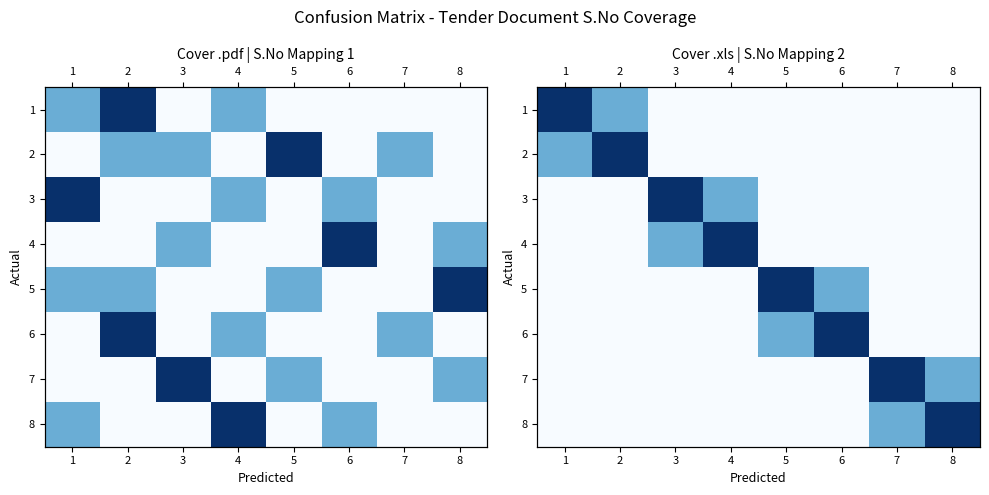

Count the number of categories in the chart.

8